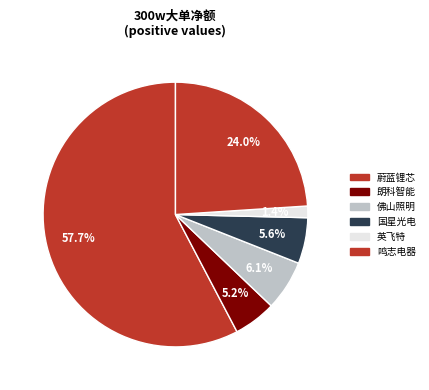

Which slice is the largest?

蔚蓝锂芯